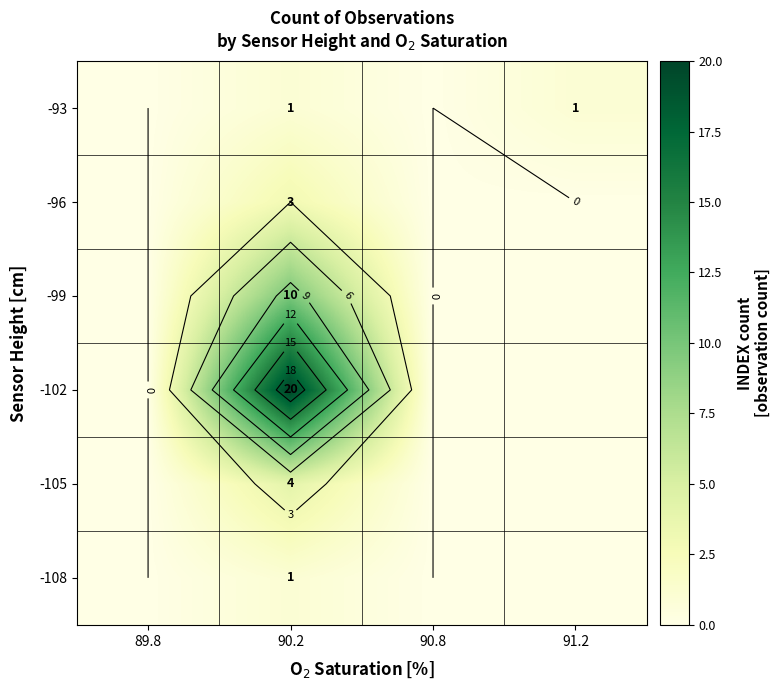

At which category is the sum across all series the highest?

90.2